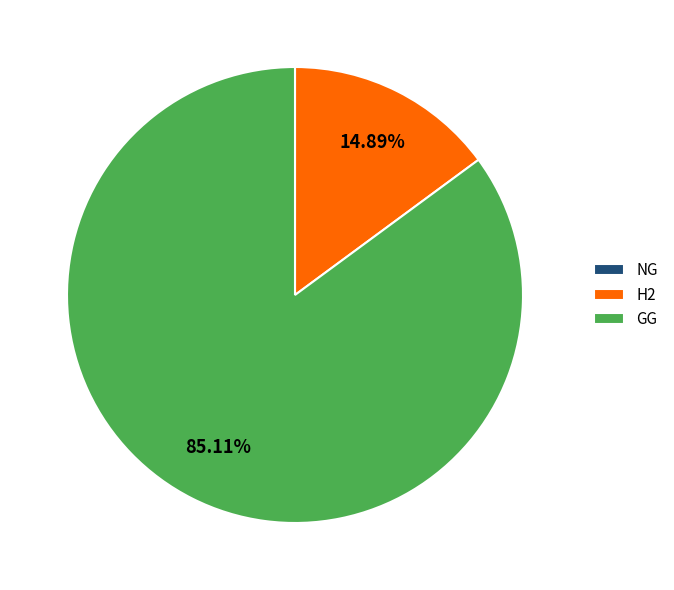

Does any single category account for the majority?

Yes